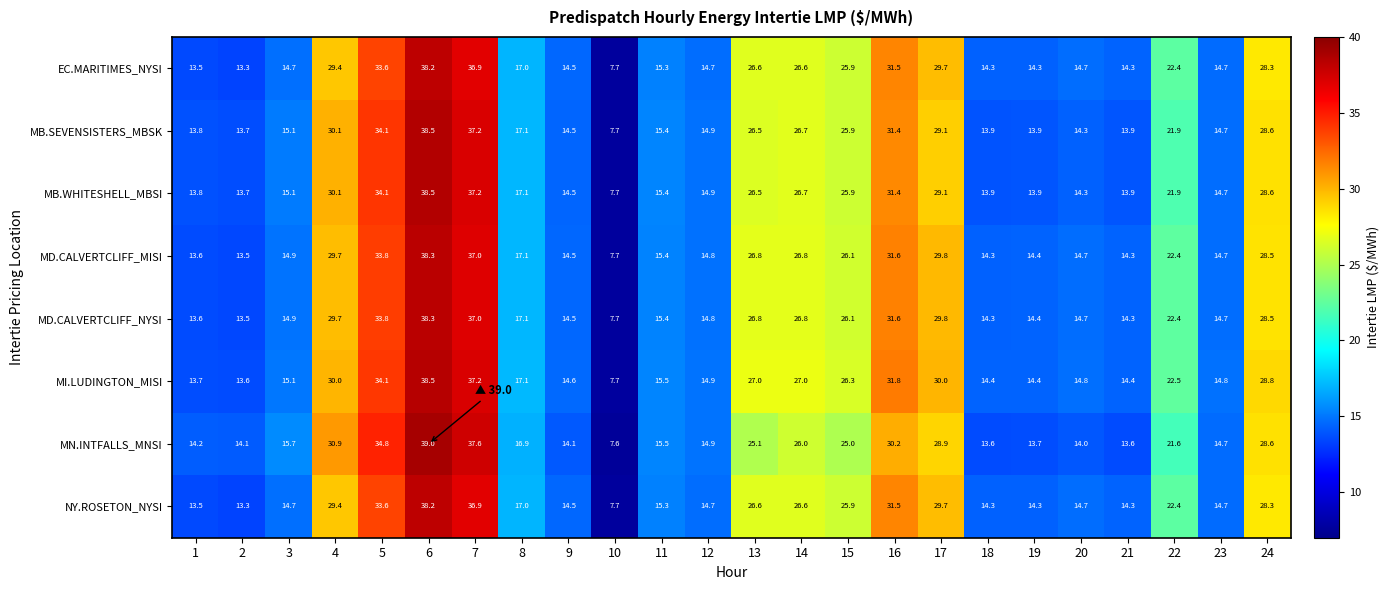

What is the sum of the MD.CALVERTCLIFF_NYSI values at 22 and 7?

59.4